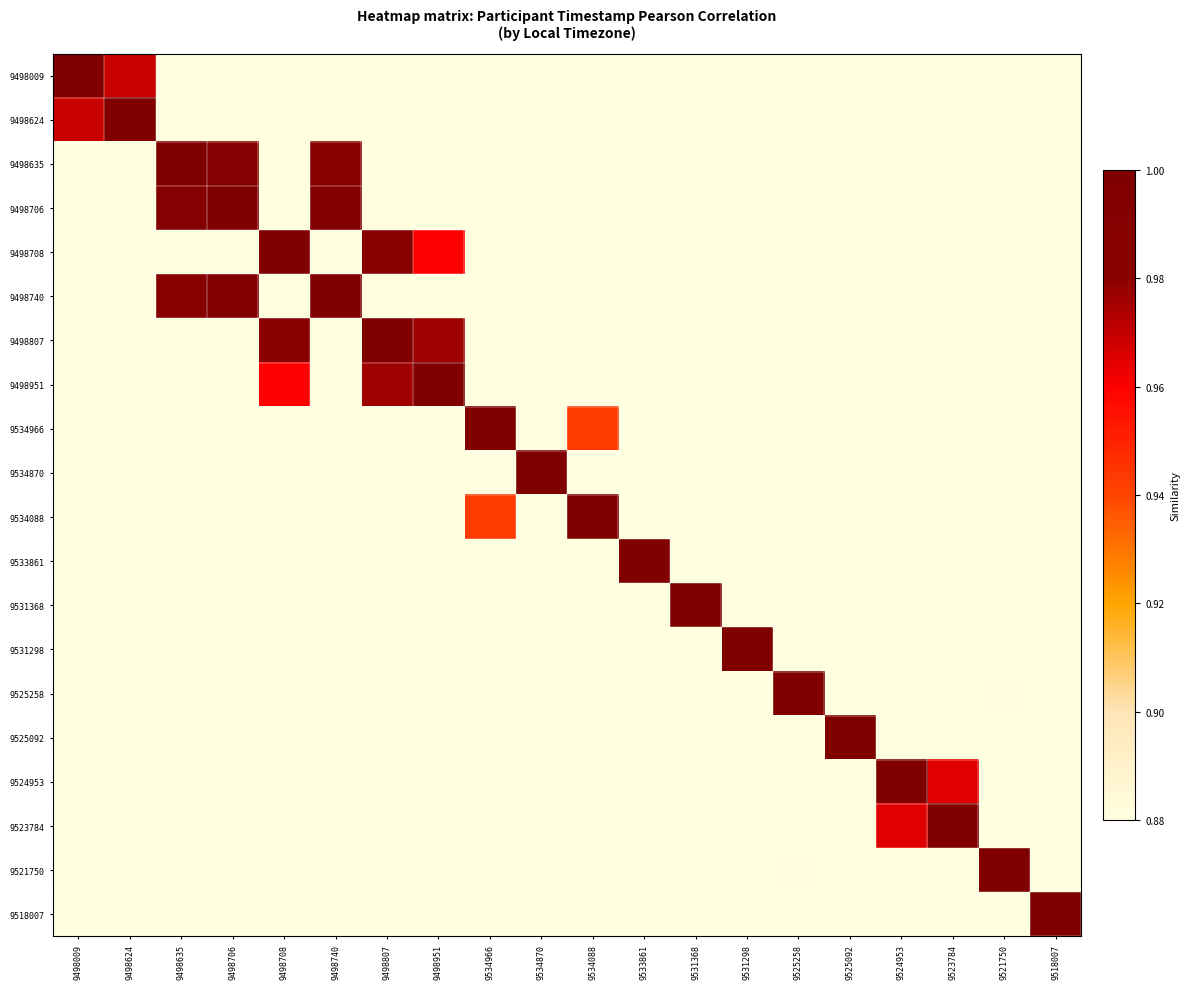

How many distinct data groups are displayed?

20